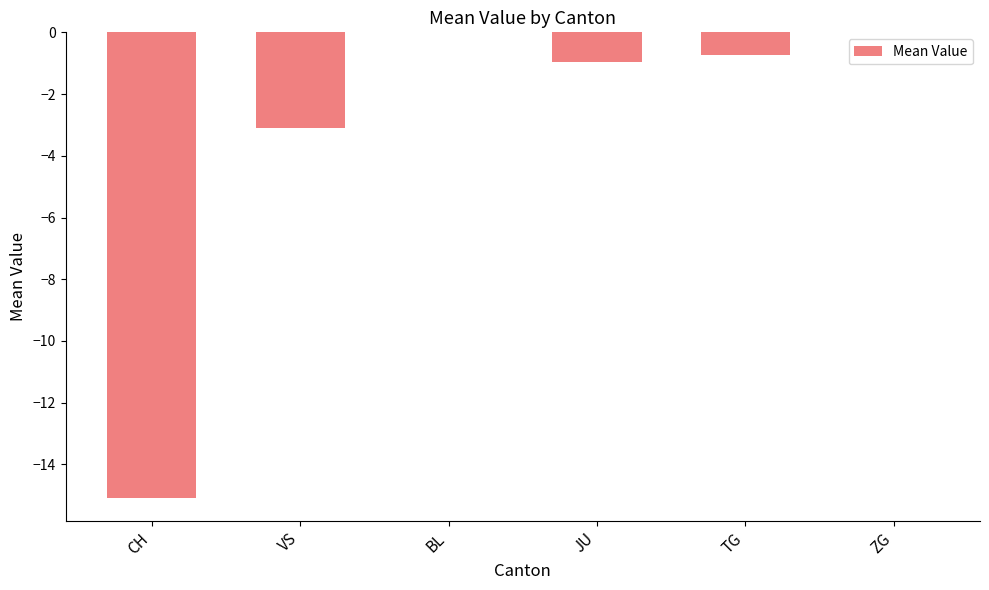

Which has a higher value, VS or ZG?

ZG